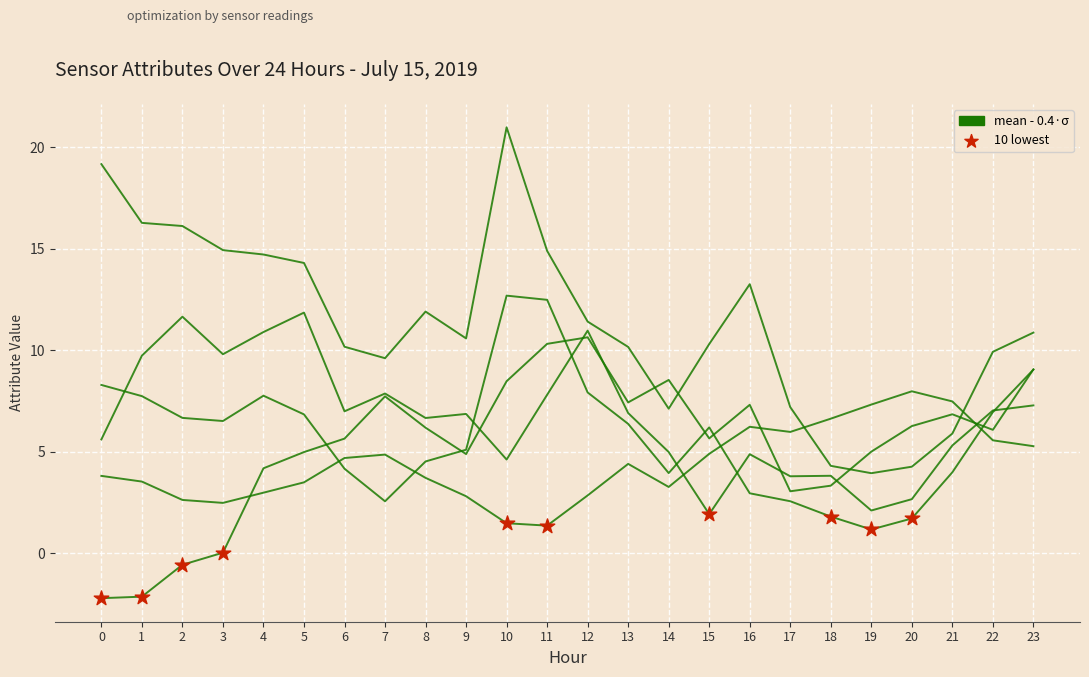

What is the total value across all series at 10?

48.2